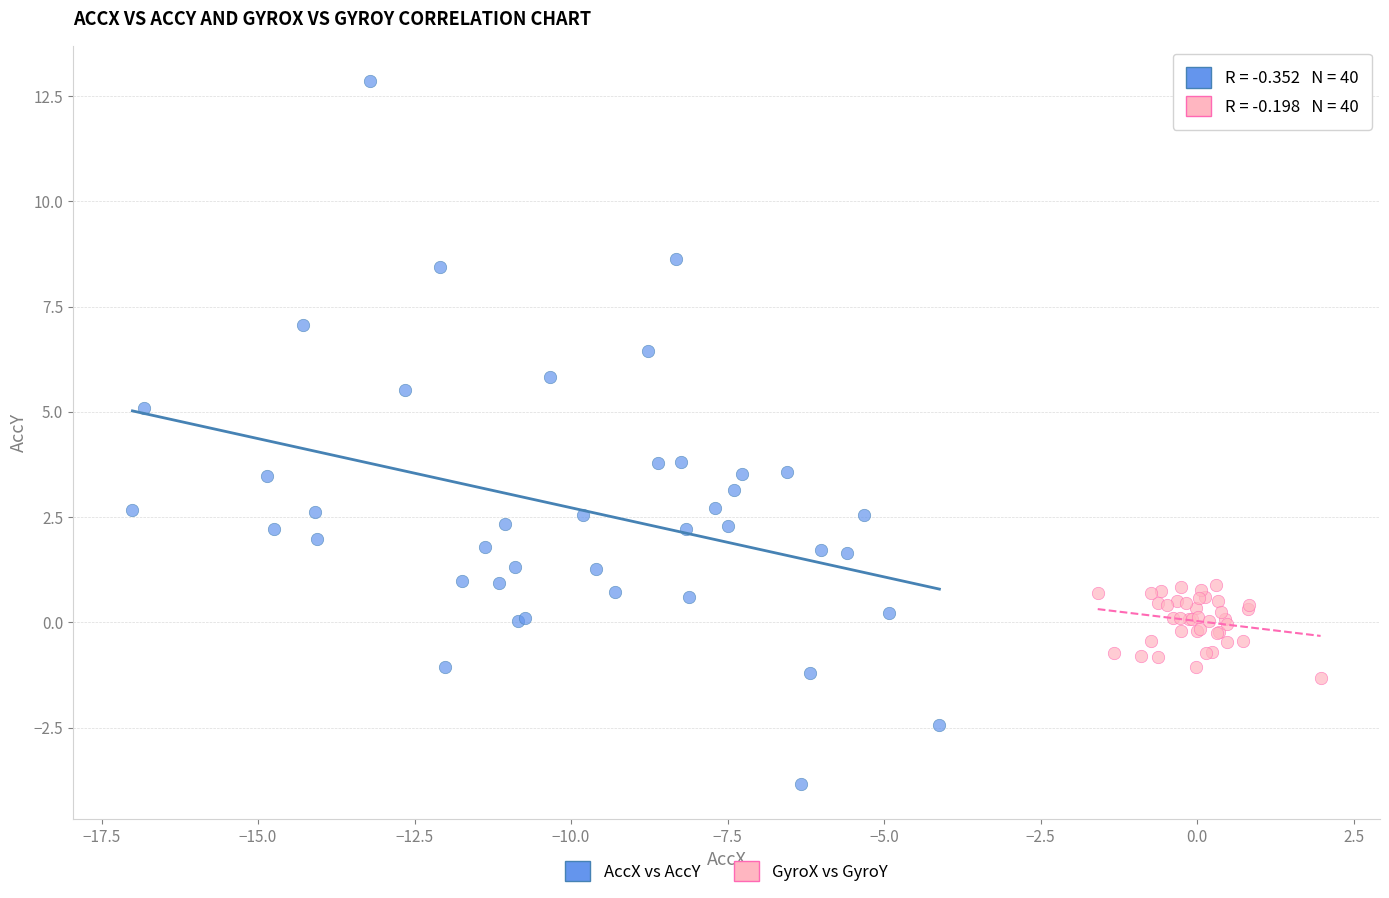

Which series contains the highest Y value?

AccX vs AccY